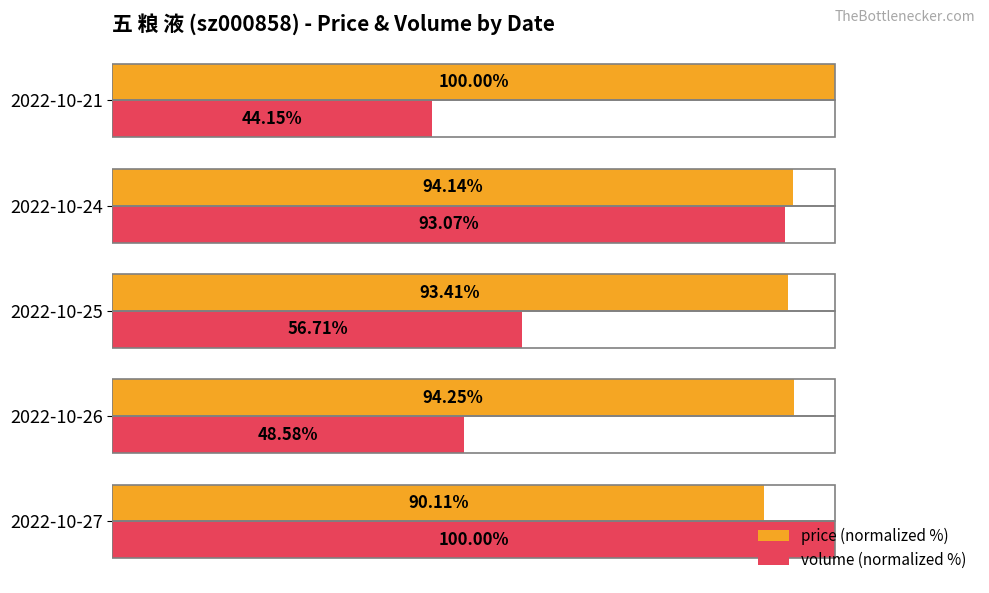

Between 2022-10-26 and 2022-10-25, which series saw the biggest shift?

volume (normalized %)